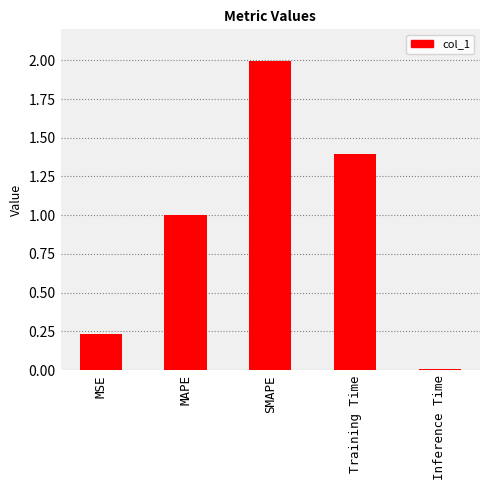

What is the sum of the values at MSE and Training Time?

1.6